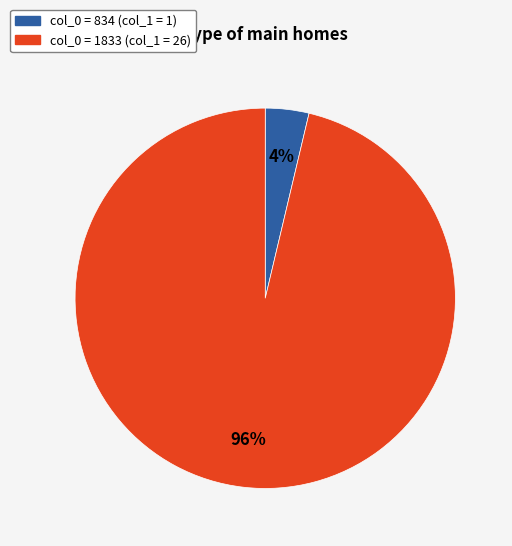

Is there a majority slice in this chart?

Yes